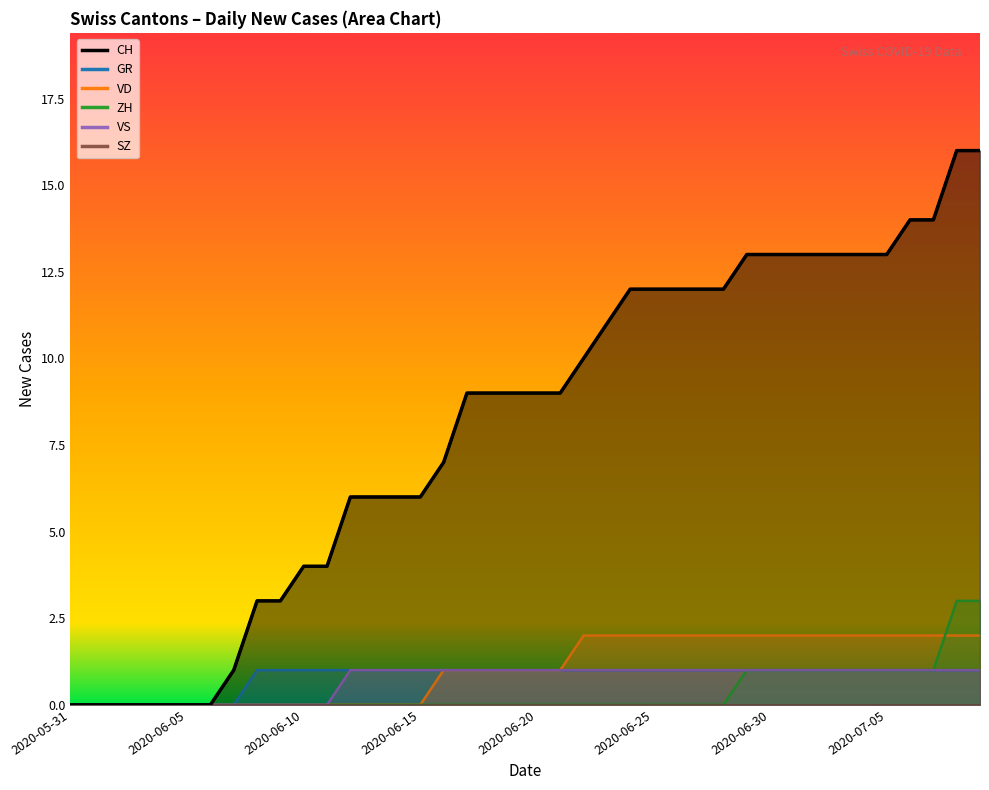

What is the difference between the second highest and second lowest values in the ZH series?

3